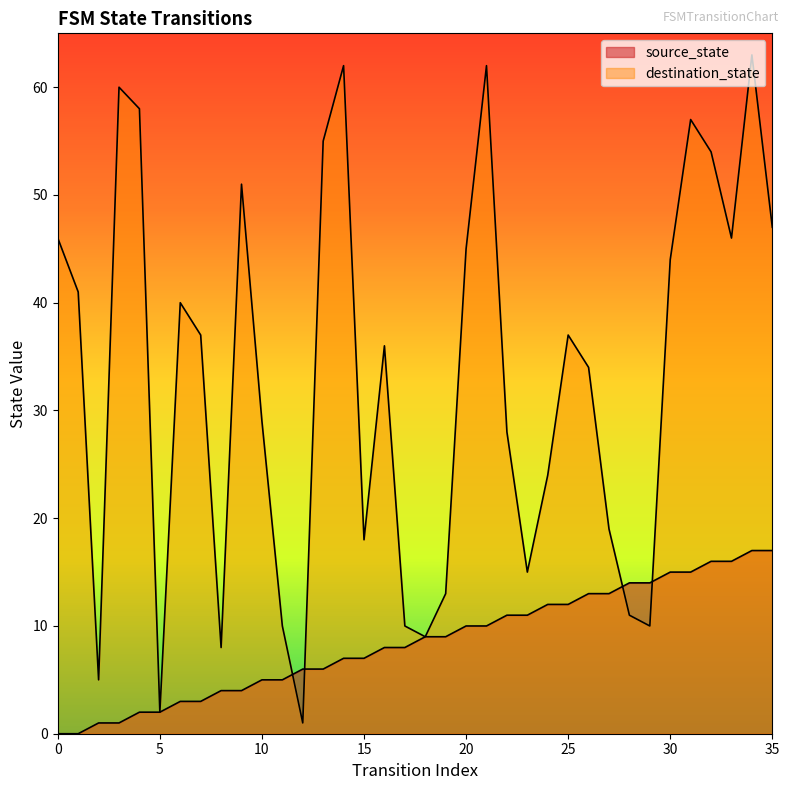

At how many categories does at least one series exceed 50?

9